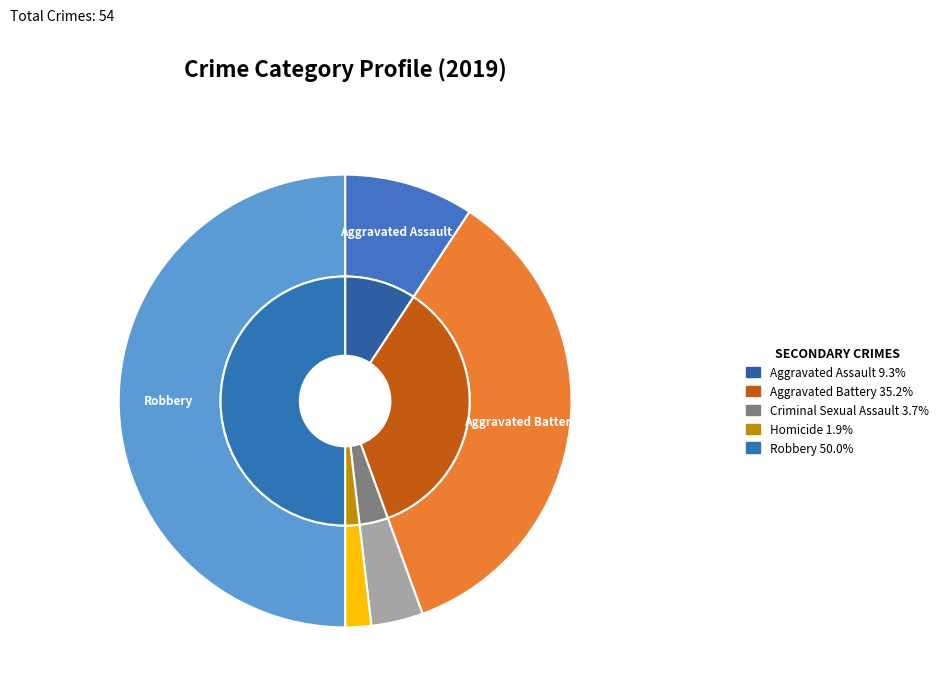

Which slice is the largest?

Robbery